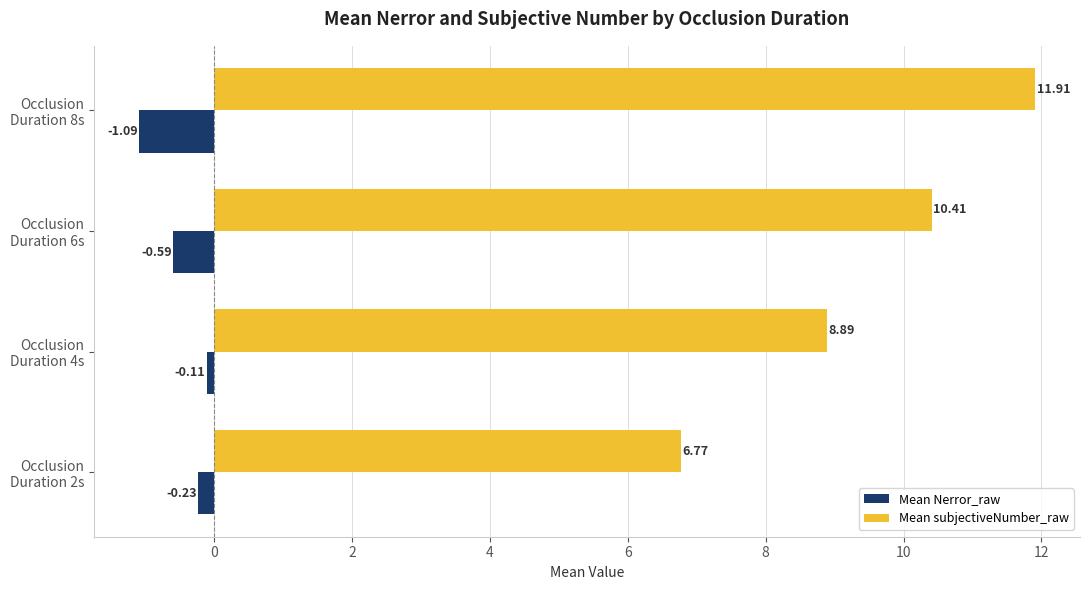

What is the difference between the second highest and second lowest values in the Mean subjectiveNumber_raw series?

1.5